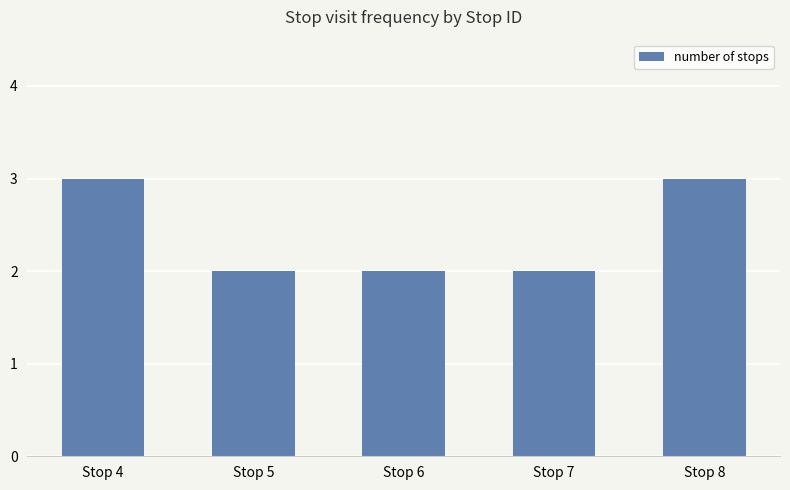

How many bars are there in total?

5